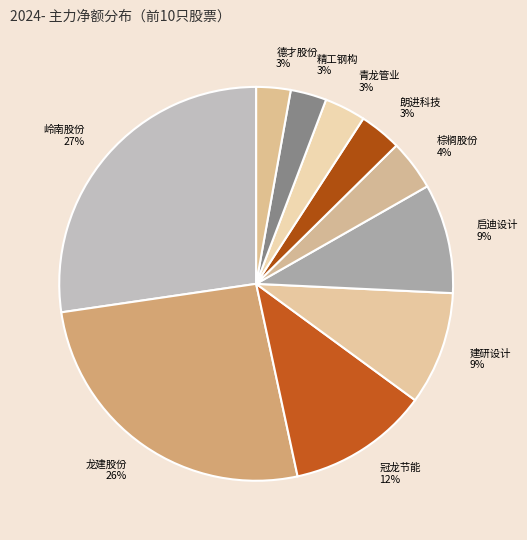

To the nearest percent, what is the difference between the largest and smallest slice percentages?

24%